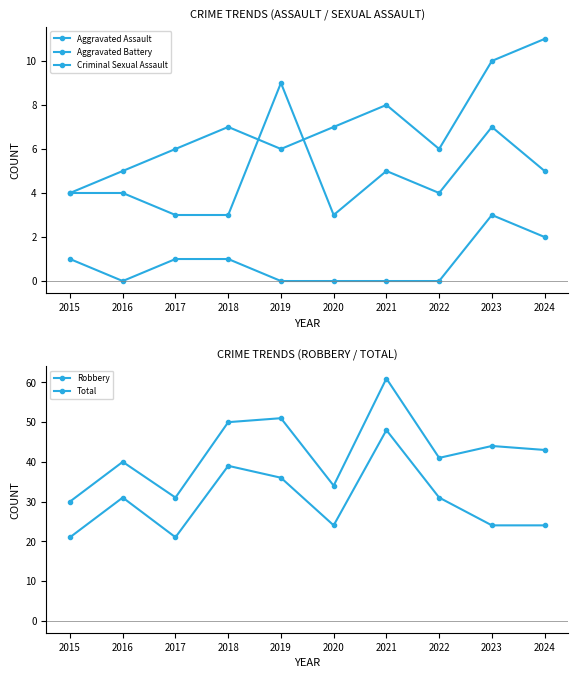

Count the Aggravated Battery values in the range 6 to 8.

6